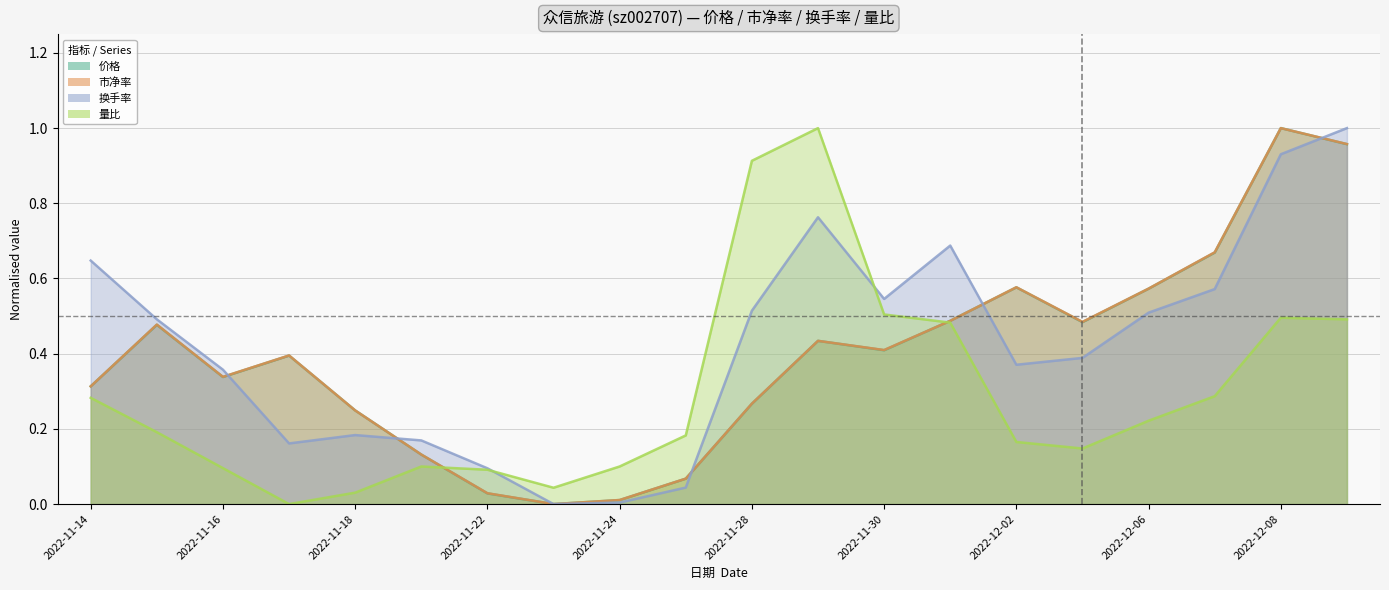

Reading right to left, extract all data points from this chart.

价格: 1.0	1.0	0.7	0.6	0.5	0.6	0.5	0.4	0.4	0.3	0.1	0.0	0.0	0.0	0.1	0.2	0.4	0.3	0.5	0.3
市净率: 1.0	1.0	0.7	0.6	0.5	0.6	0.5	0.4	0.4	0.3	0.1	0.0	0.0	0.0	0.1	0.2	0.4	0.3	0.5	0.3
换手率: 1.0	0.9	0.6	0.5	0.4	0.4	0.7	0.5	0.8	0.5	0.0	0.0	0.0	0.1	0.2	0.2	0.2	0.4	0.5	0.6
量比: 0.5	0.5	0.3	0.2	0.1	0.2	0.5	0.5	1.0	0.9	0.2	0.1	0.0	0.1	0.1	0.0	0.0	0.1	0.2	0.3